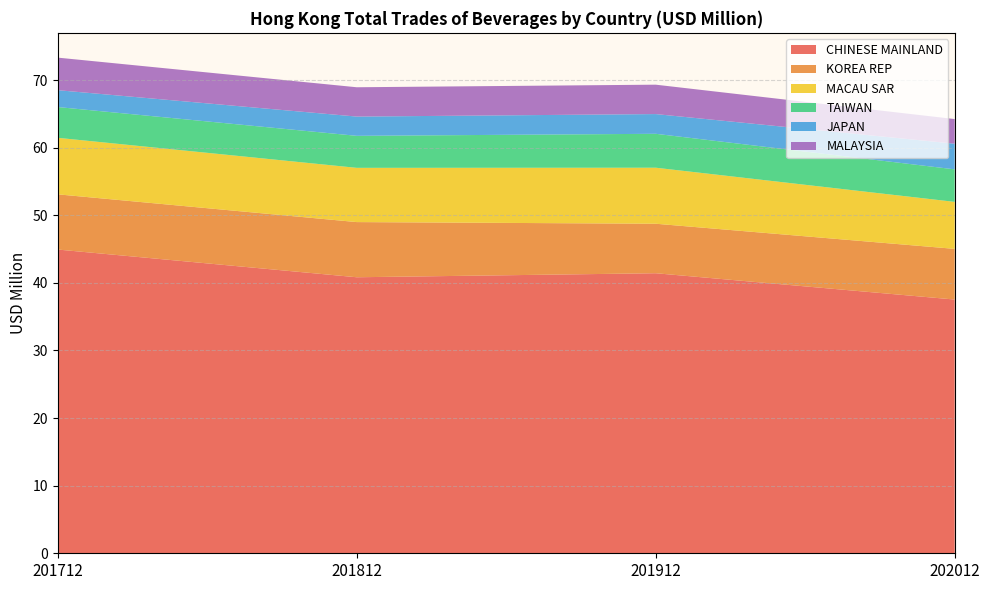

Reading right to left, extract all data points from this chart.

CHINESE MAINLAND: 202012=37.5	201912=41.4	201812=40.8	201712=44.9
KOREA REP: 202012=7.5	201912=7.3	201812=8.2	201712=8.2
MACAU SAR: 202012=7.0	201912=8.3	201812=8.0	201712=8.4
TAIWAN: 202012=4.8	201912=5.0	201812=4.7	201712=4.6
JAPAN: 202012=3.8	201912=2.9	201812=2.8	201712=2.5
MALAYSIA: 202012=3.6	201912=4.3	201812=4.3	201712=4.8